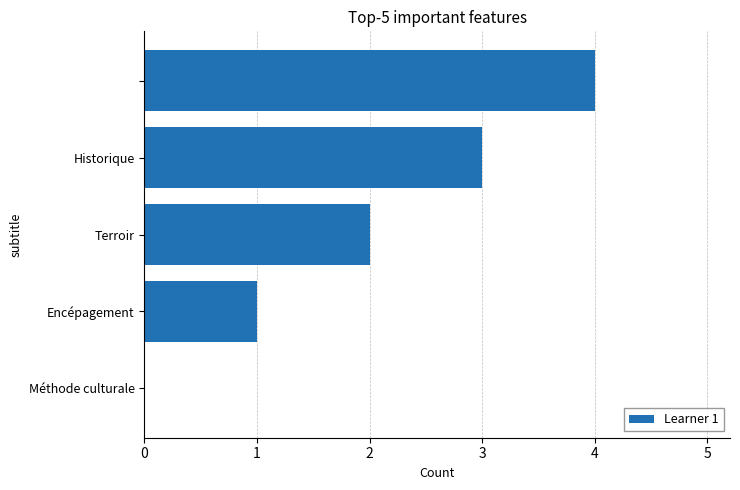

Are the bars horizontal?

Yes